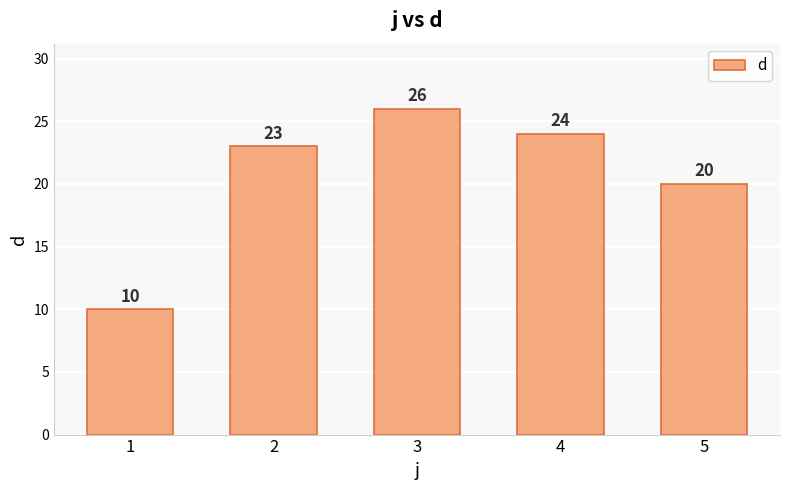

What is the difference between the maximum and minimum values?

16